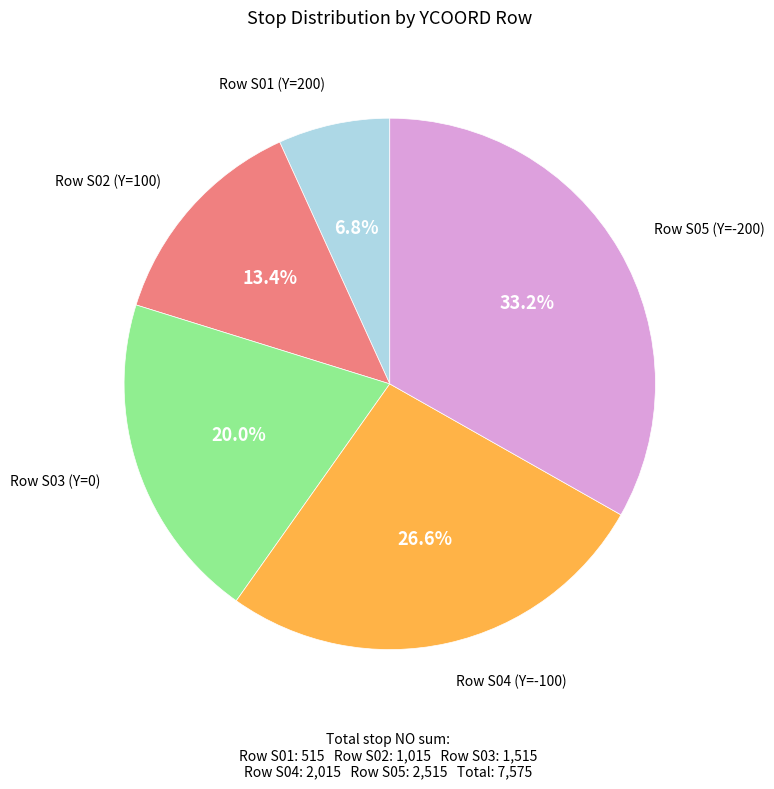

Count the number of slices in the pie.

5